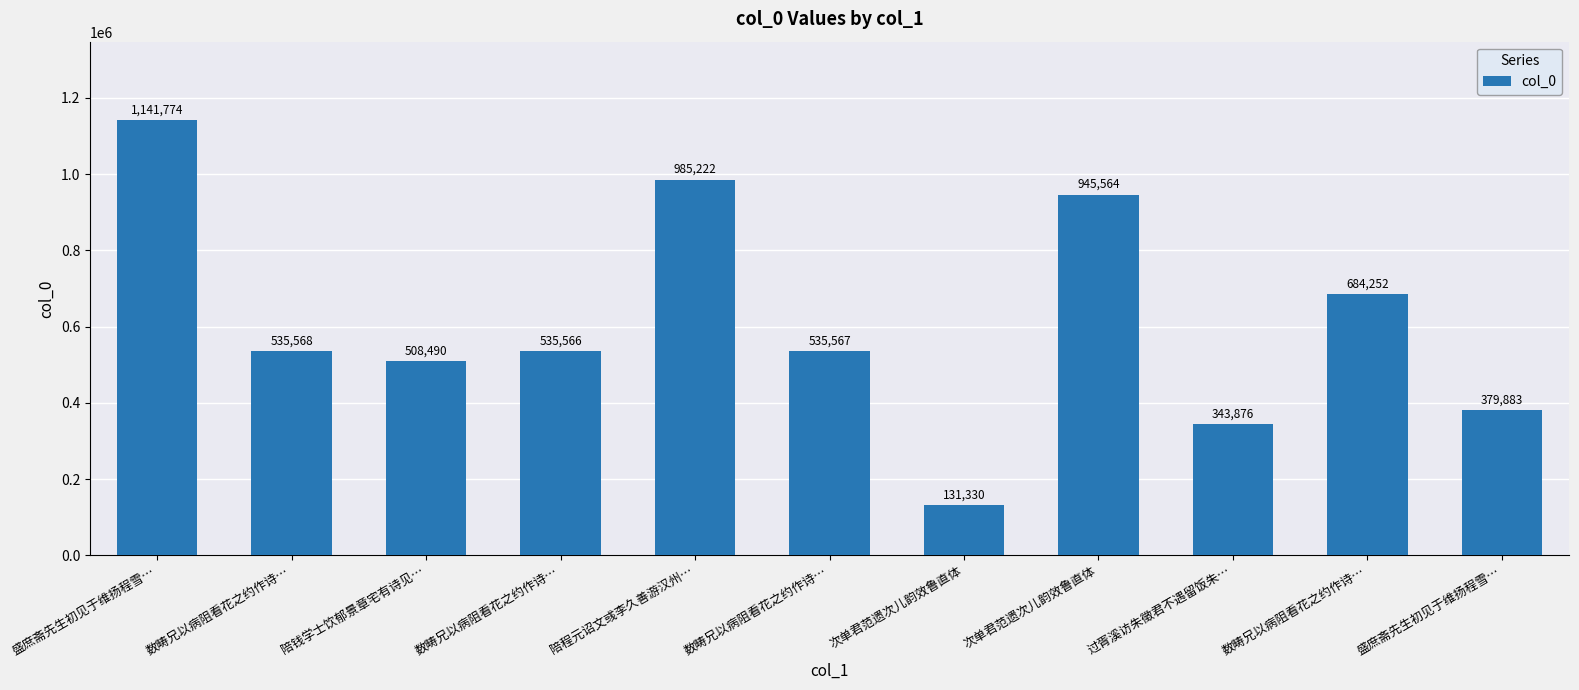

Which has a higher value, 陪程元诏文彧李久善游汉州… or 数畴兄以病阻看花之约作诗…?

陪程元诏文彧李久善游汉州…